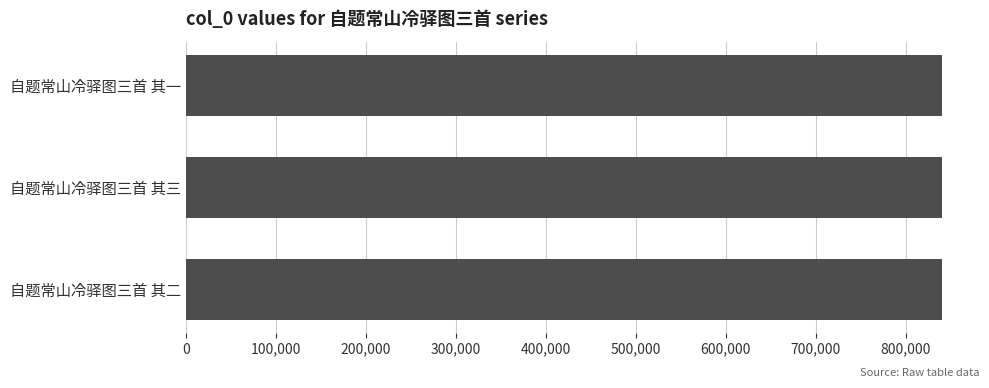

What is the ratio of the value at 自题常山冷驿图三首 其二 to the value at 自题常山冷驿图三首 其三?

1.0